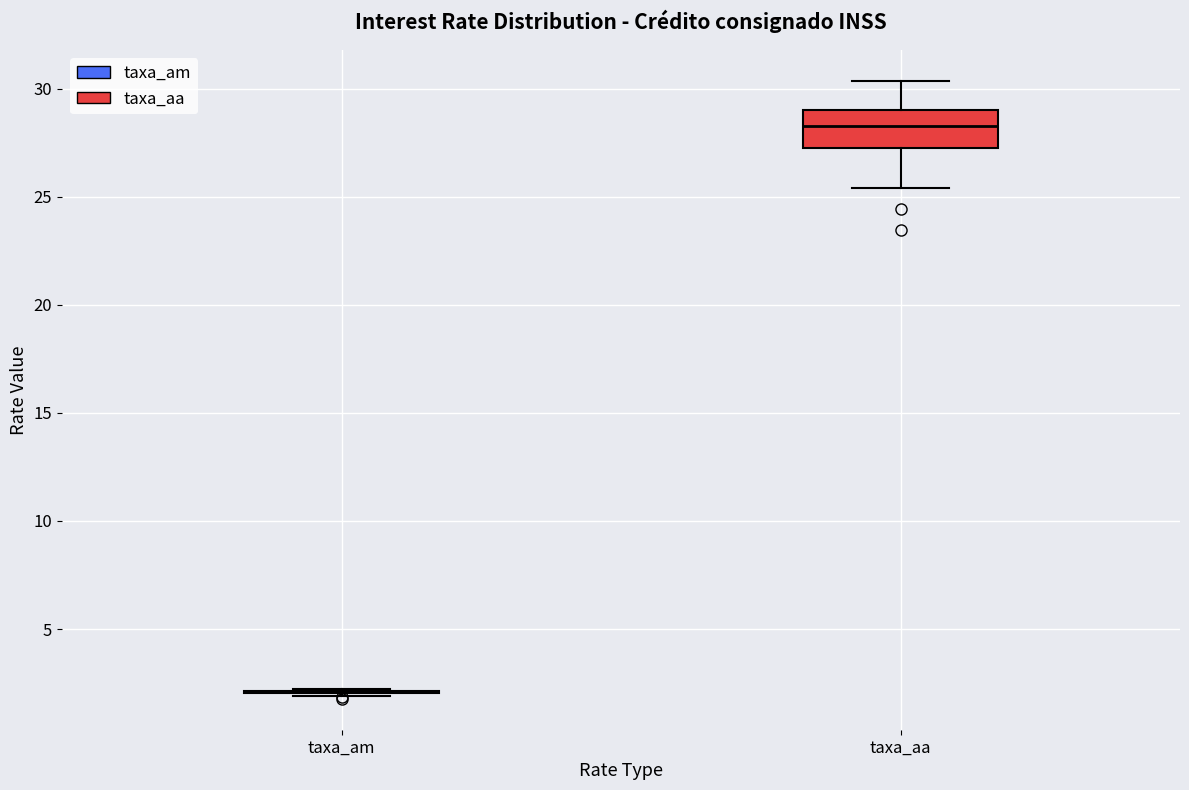

Reading left to right, read every box against the y-axis: the position of its median line, the range the box covers, and the ends of its whiskers. The values are not printed on the chart, so give them approximately, as read against the axis.

taxa_am: box collapsed to a line at 2.0, whiskers 2.0 to 2.0
taxa_aa: median 28.5, box 27.5 to 29.0, whiskers 25.5 to 30.5